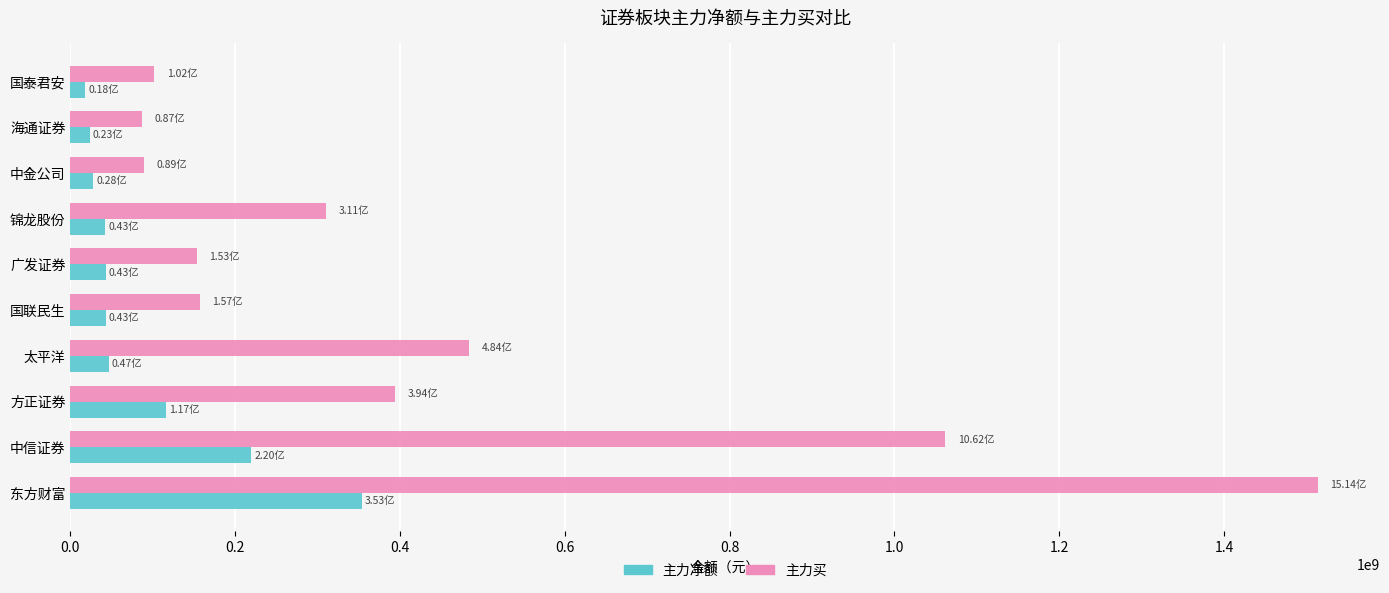

Rank the series by their average value, from highest to lowest.

主力买, 主力净额